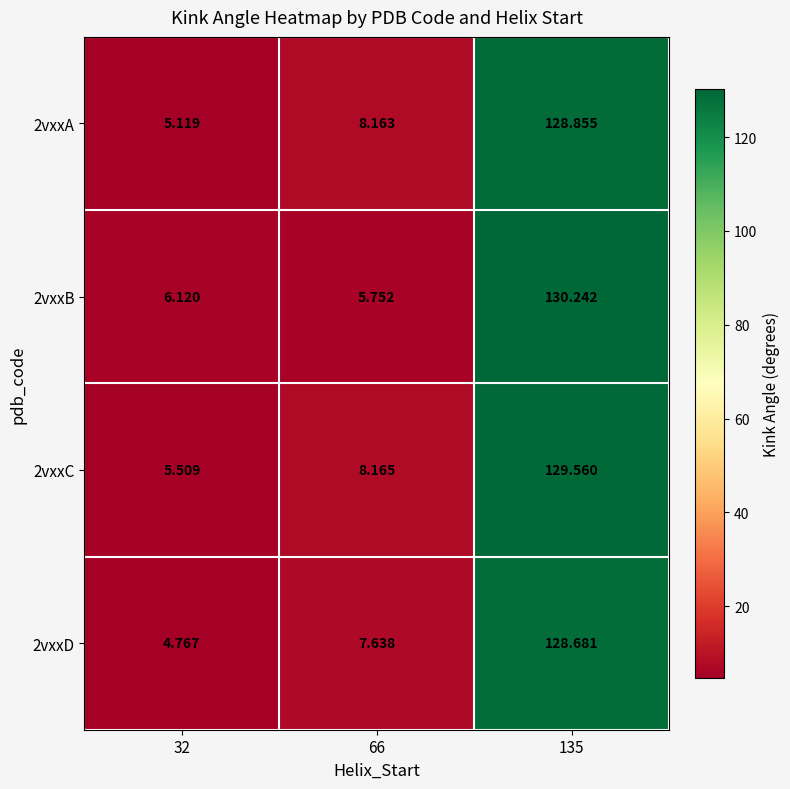

At which category is the sum across all series the highest?

135